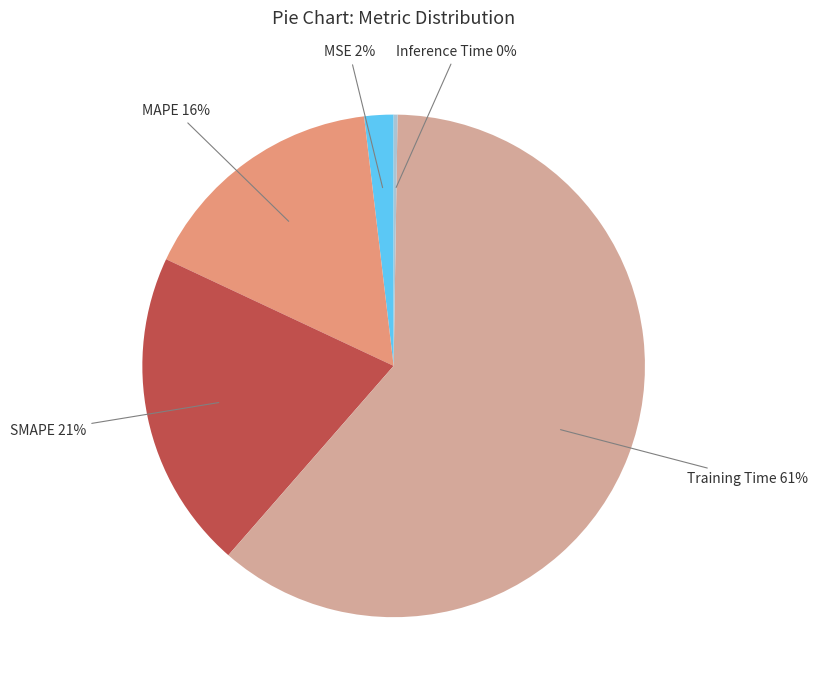

The SMAPE slice represents 21% of the pie. True or false?

True